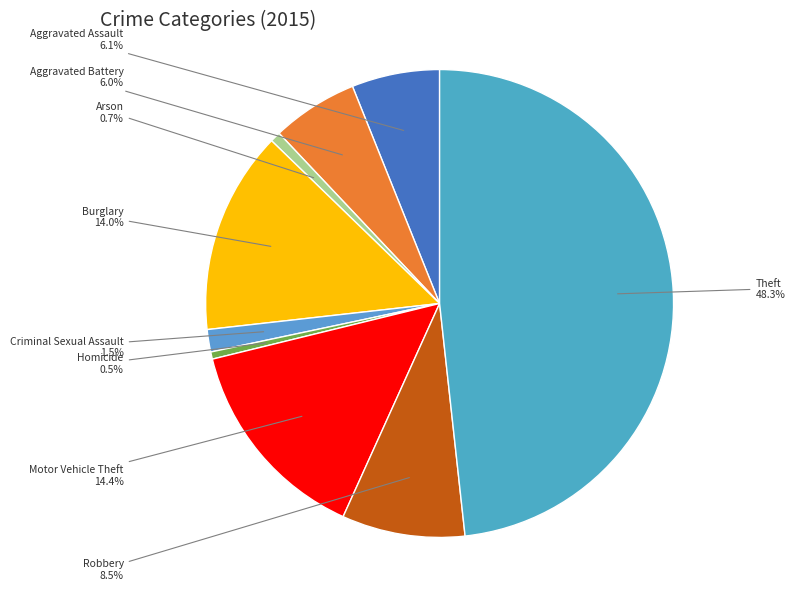

What is the total percentage of Homicide and Robbery?

9.0%